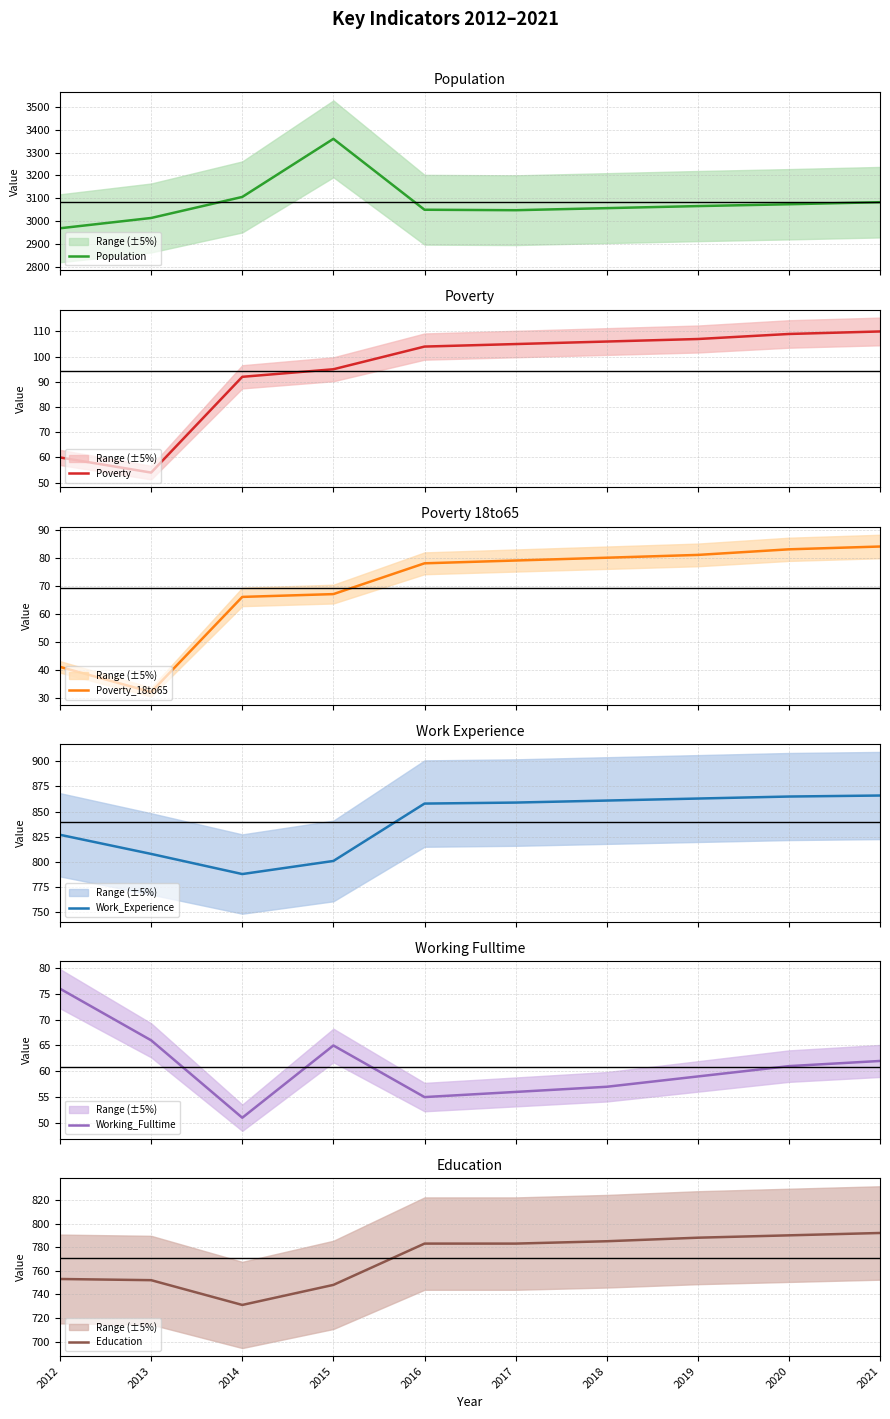

Is it true that Working_Fulltime equals 59 at 2019?

True